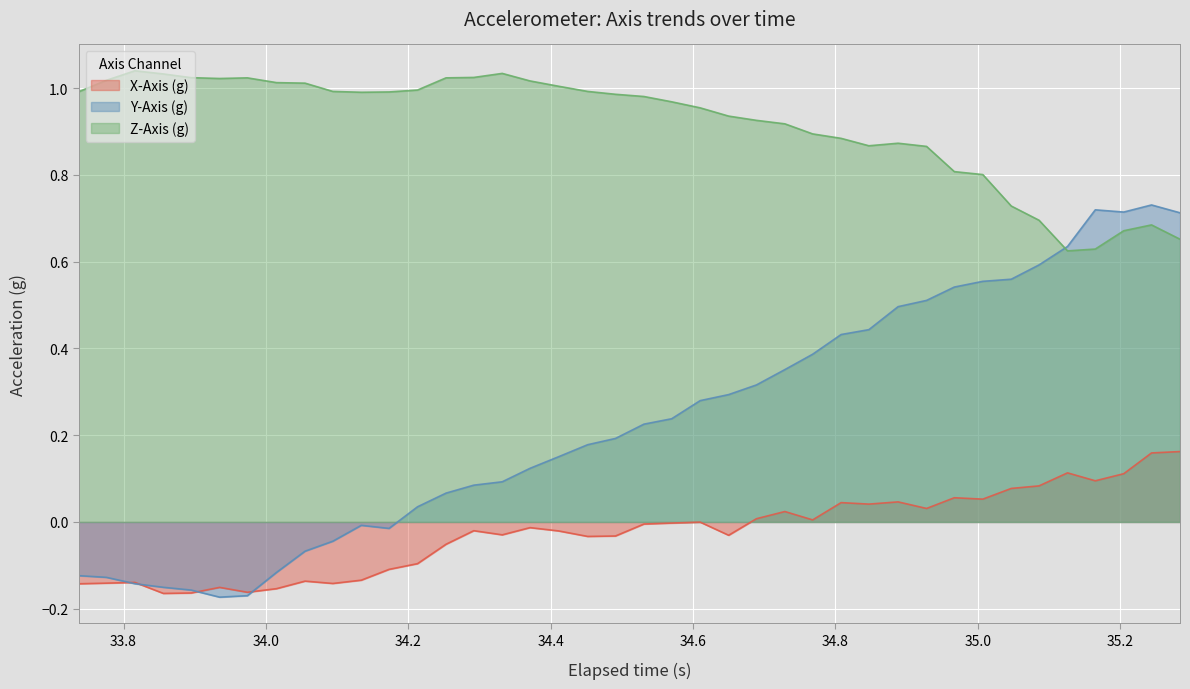

List the series in order of their overall mean, lowest first.

X-Axis (g), Y-Axis (g), Z-Axis (g)